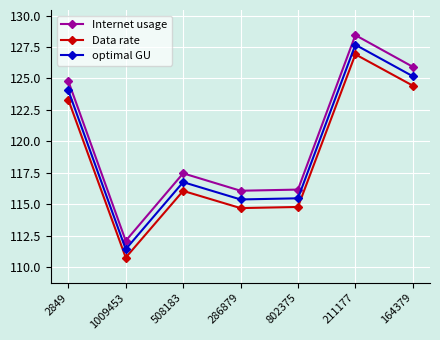

At which category does optimal GU reach its first local valley?

1009453